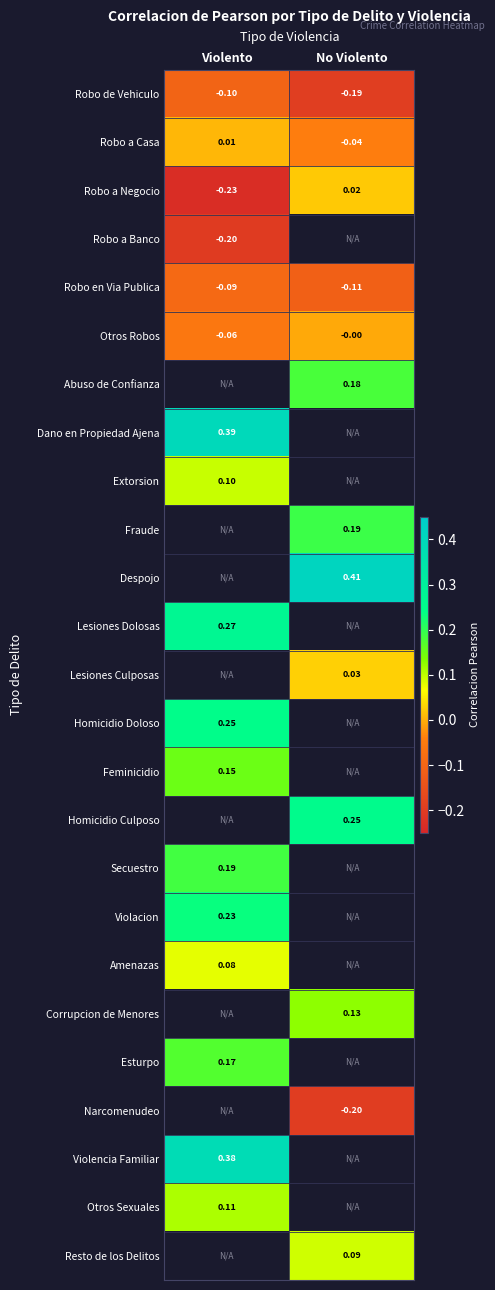

At which label is Robo de Vehiculo closest to 0?

Violento